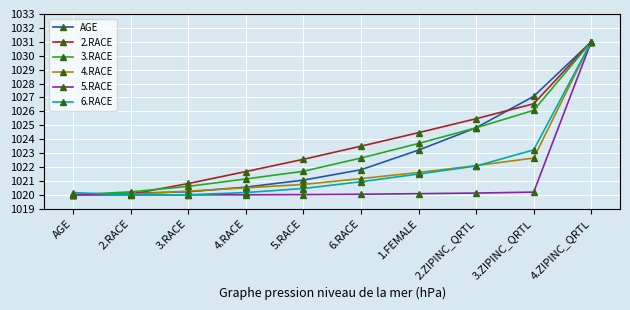

What is the label of the 6th point from the right?

5.RACE